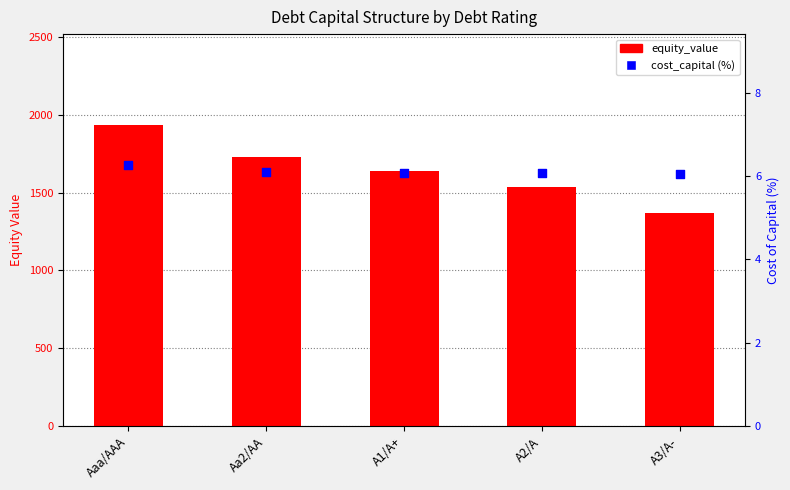

Which series reaches the minimum Y coordinate?

cost_capital (%)